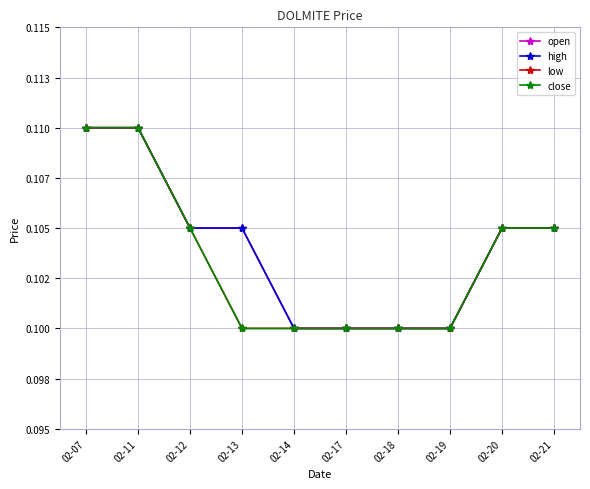

True or false: low has more than 1 points higher than both neighbors.

False